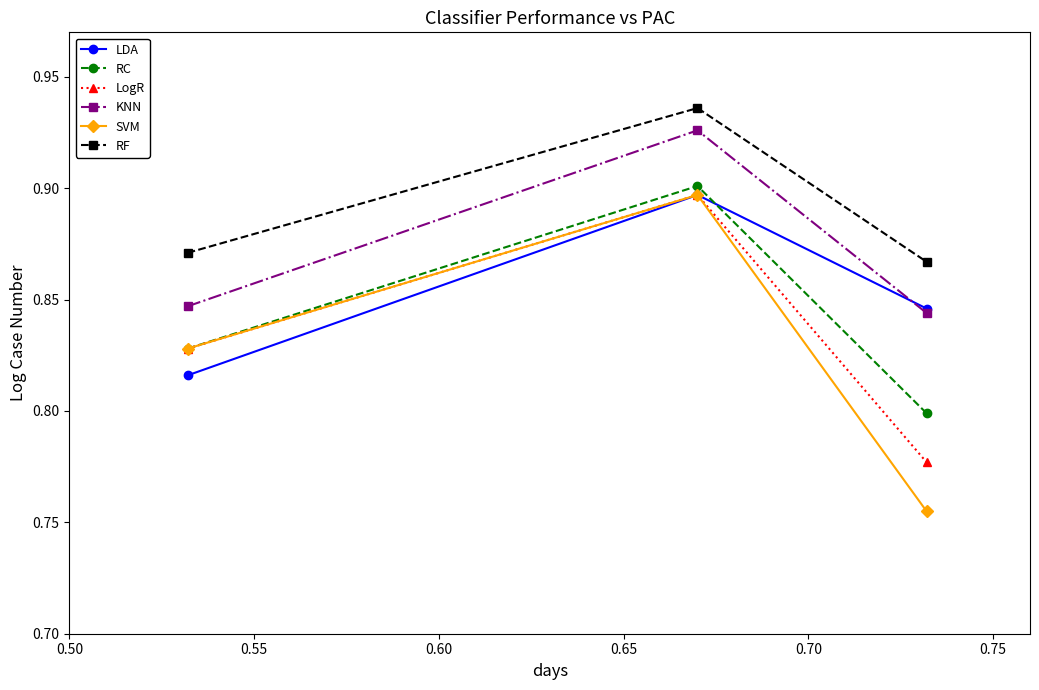

Count the SVM values in the range 0 to 1.

3